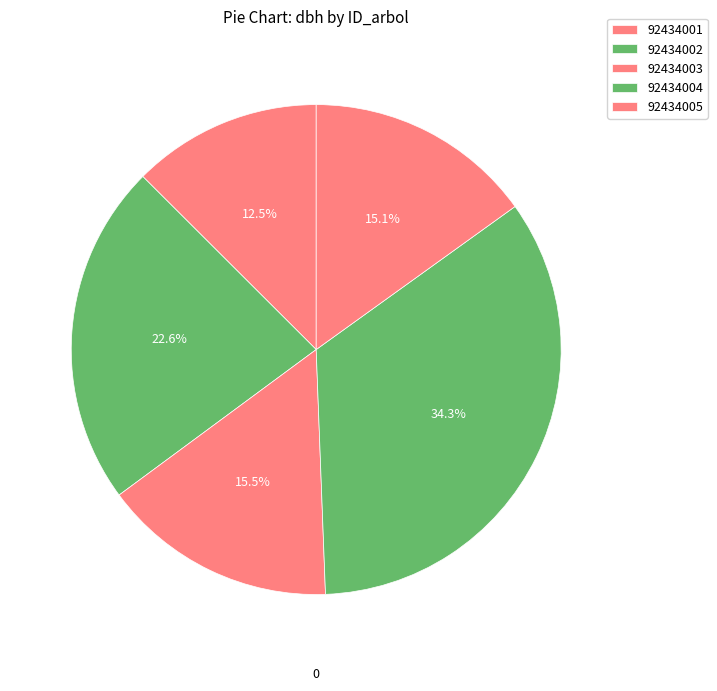

How many slices are in this pie chart?

5